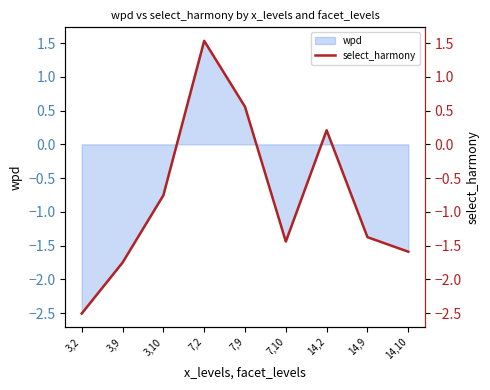

What is the label of the 8th point from the right?

3,9